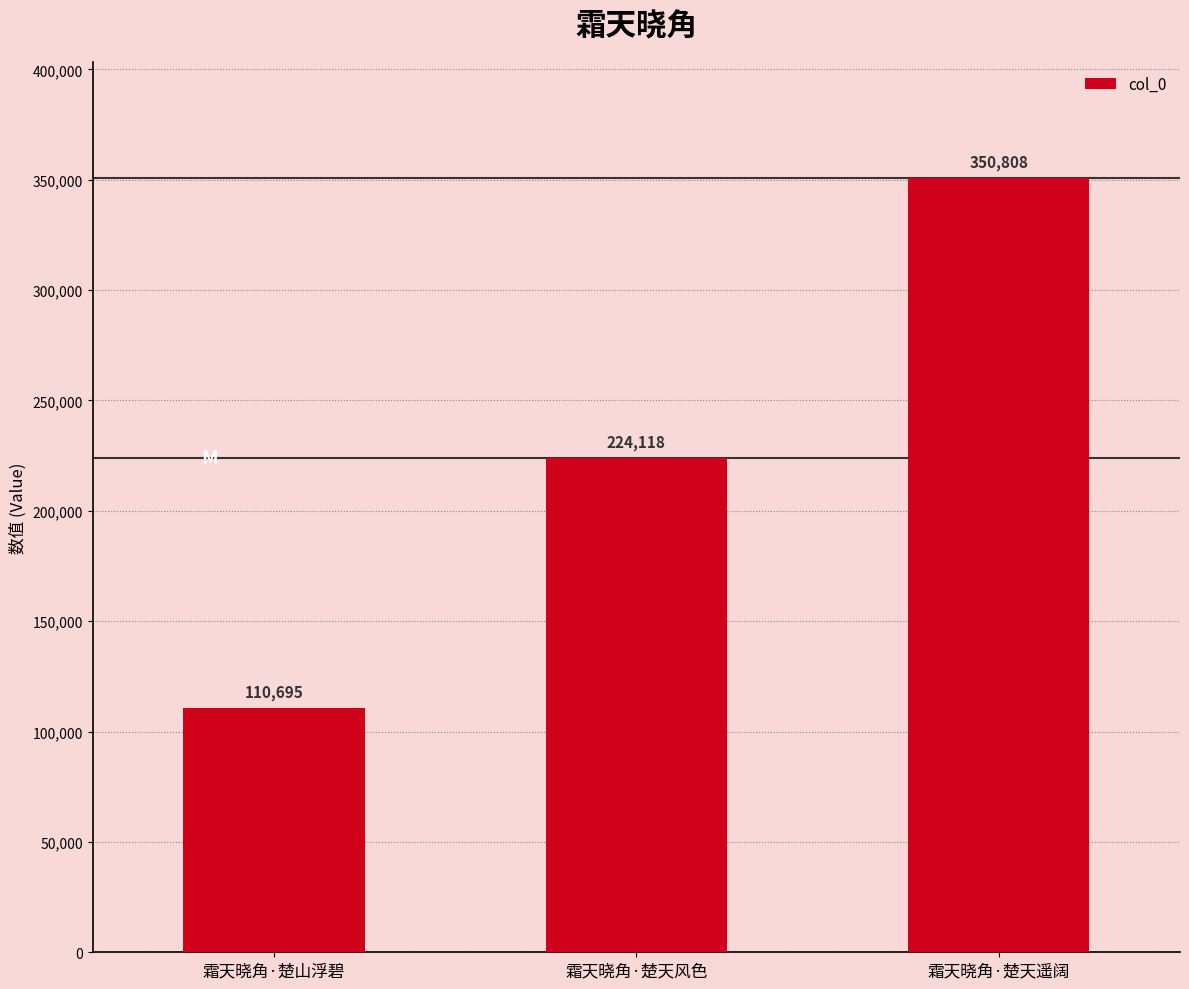

What is the average value?

228540